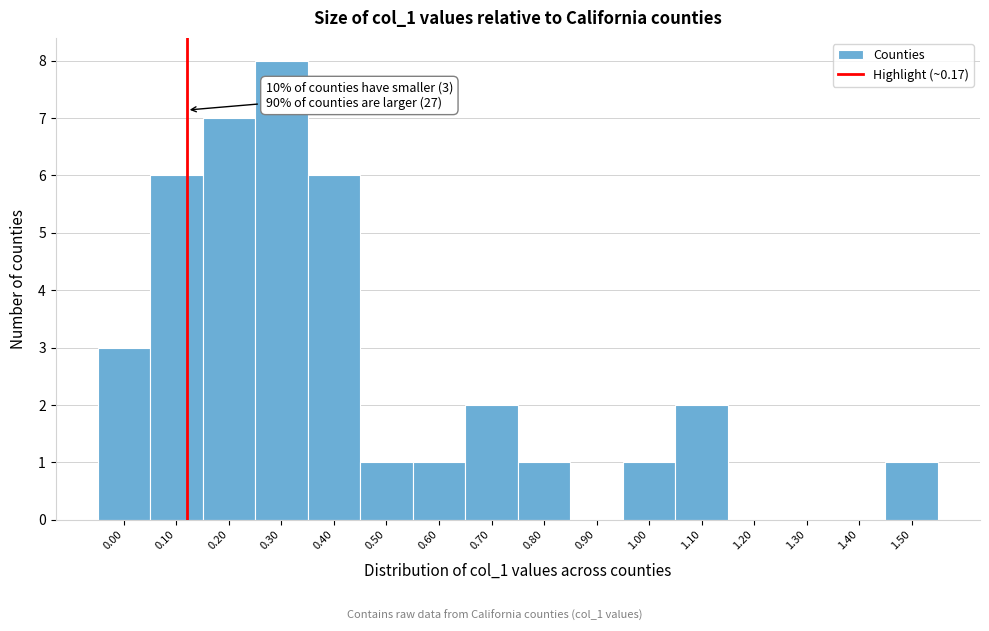

Reading left to right, extract all data points from this chart.

0.00=3	0.10=6	0.20=7	0.30=8	0.40=6	0.50=1	0.60=1	0.70=2	0.80=1	0.90=0	1.00=1	1.10=2	1.20=0	1.30=0	1.40=0	1.50=1